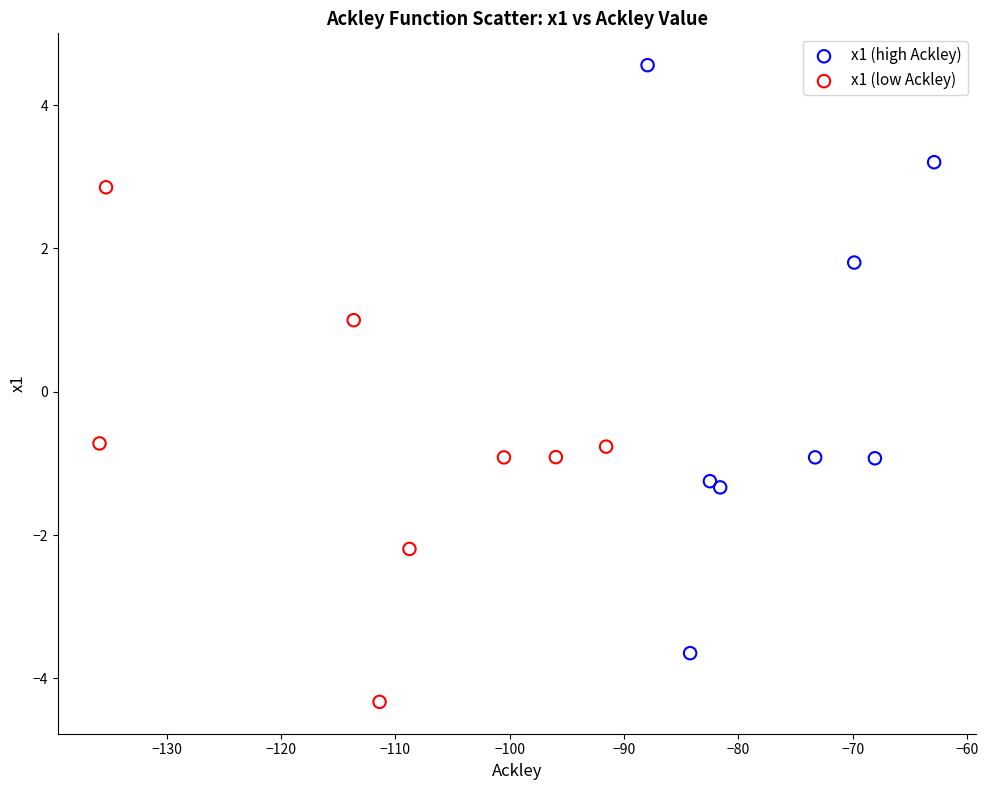

Which series has the largest Y range (max minus min)?

x1 (high Ackley)